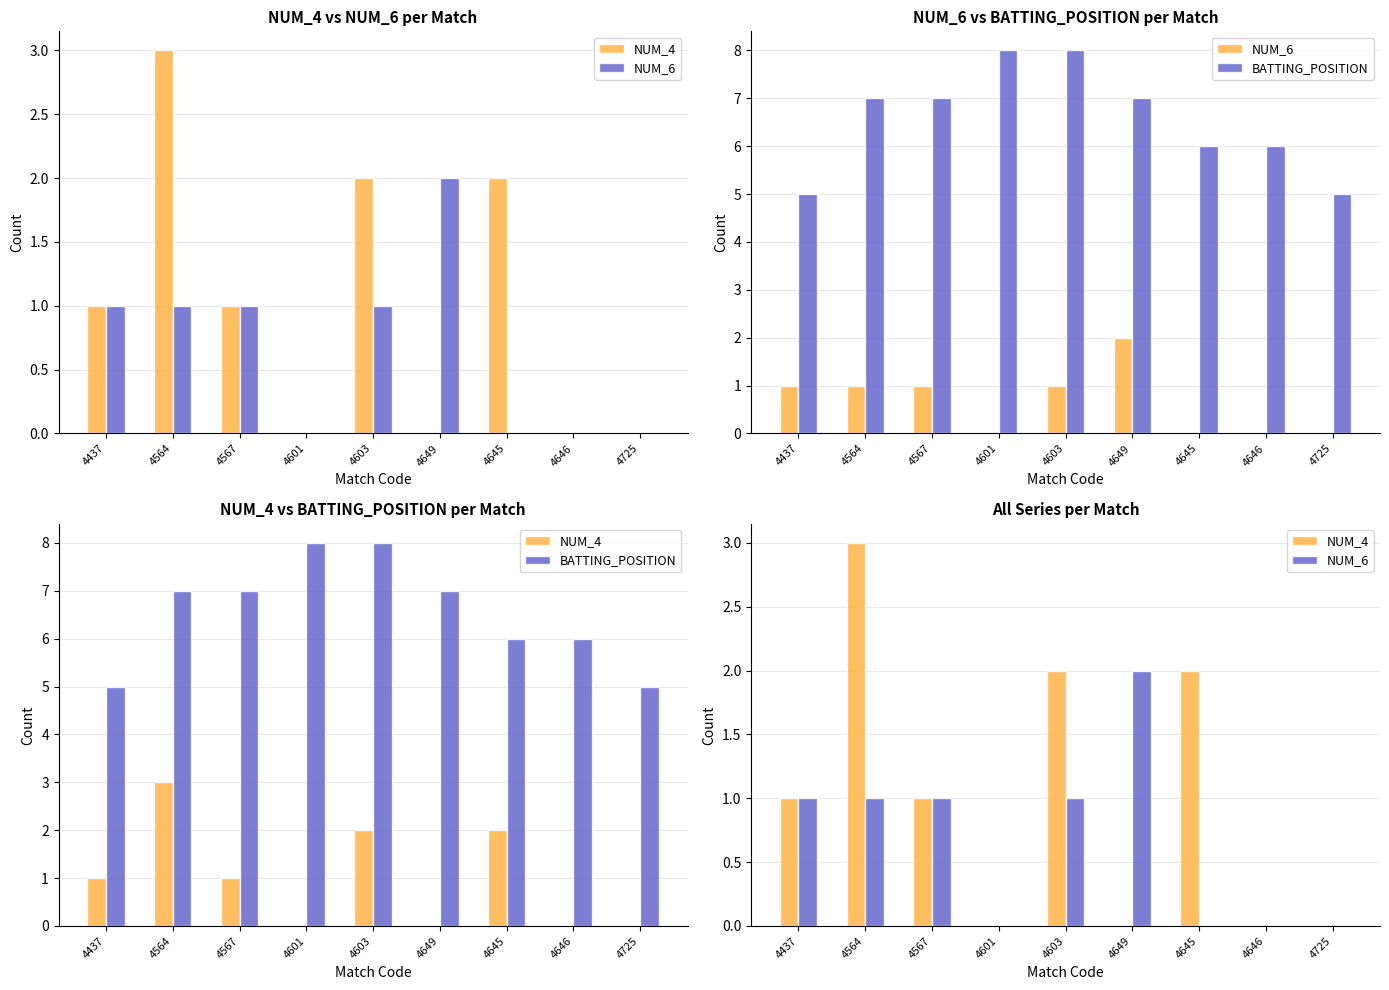

At which label is NUM_6 closest to 1?

4437